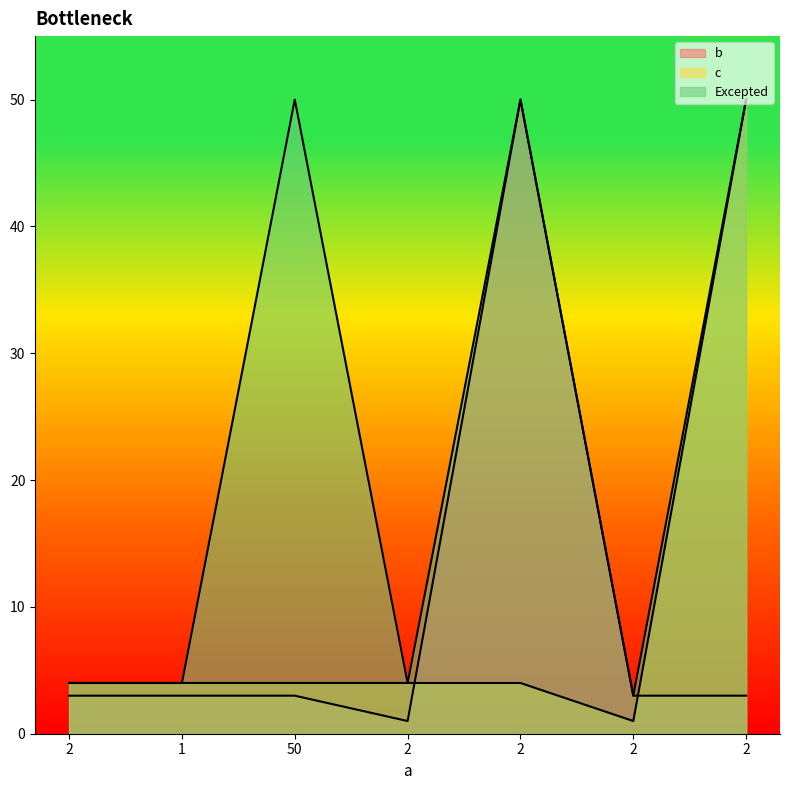

At which label does b first exceed 3?

2